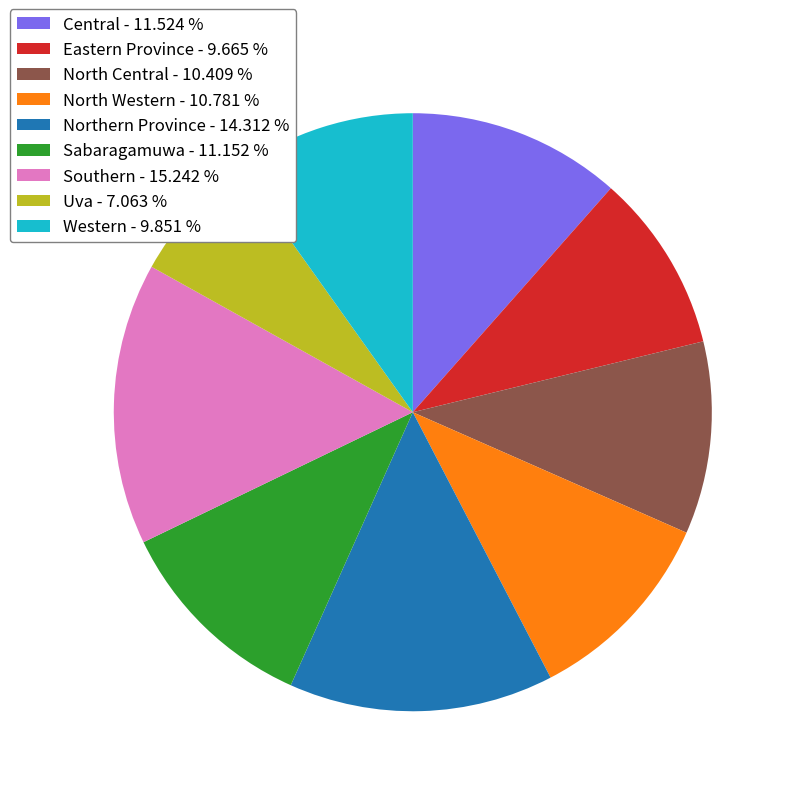

Which slice is the largest?

Southern